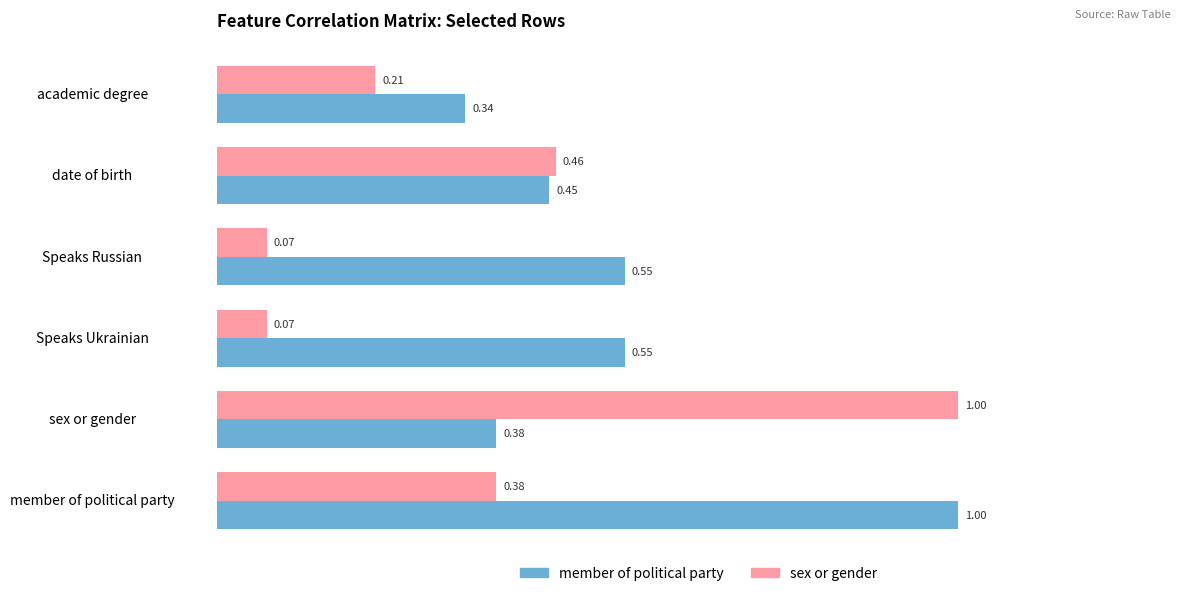

At which label is member of political party closest to 0?

academic degree